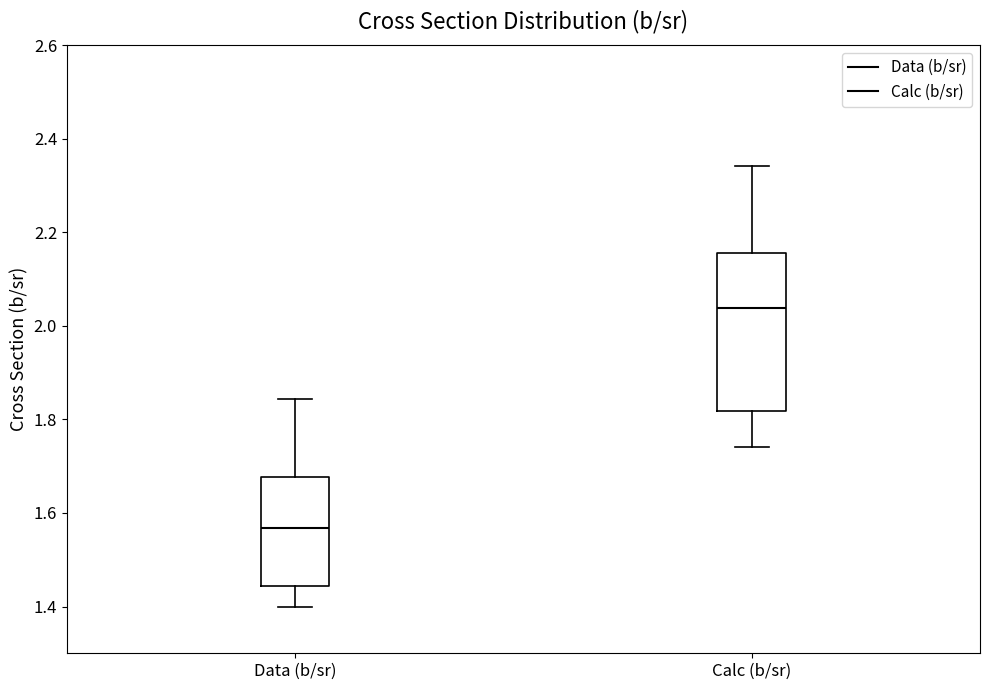

Reading left to right, transcribe this box plot: for each box, give where its median line is, the range the box spans, and where its two whiskers end, as read against the y-axis. The values are not printed on the chart, so give them approximately, as read against the axis.

Data (b/sr): median 1.56, box 1.44 to 1.68, whiskers 1.40 to 1.84
Calc (b/sr): median 2.04, box 1.82 to 2.16, whiskers 1.74 to 2.34